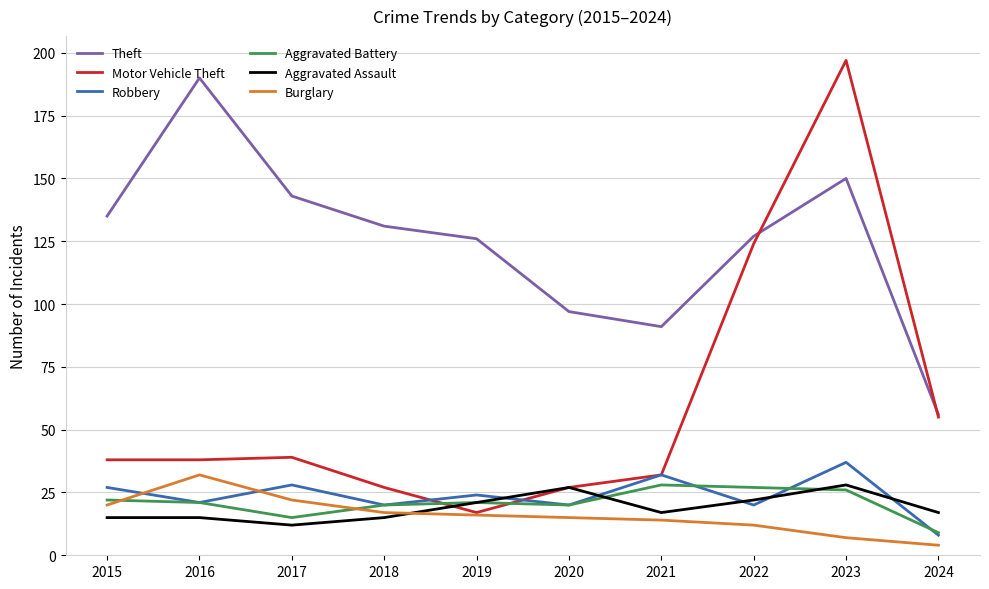

Which series has the largest total across all categories?

Theft